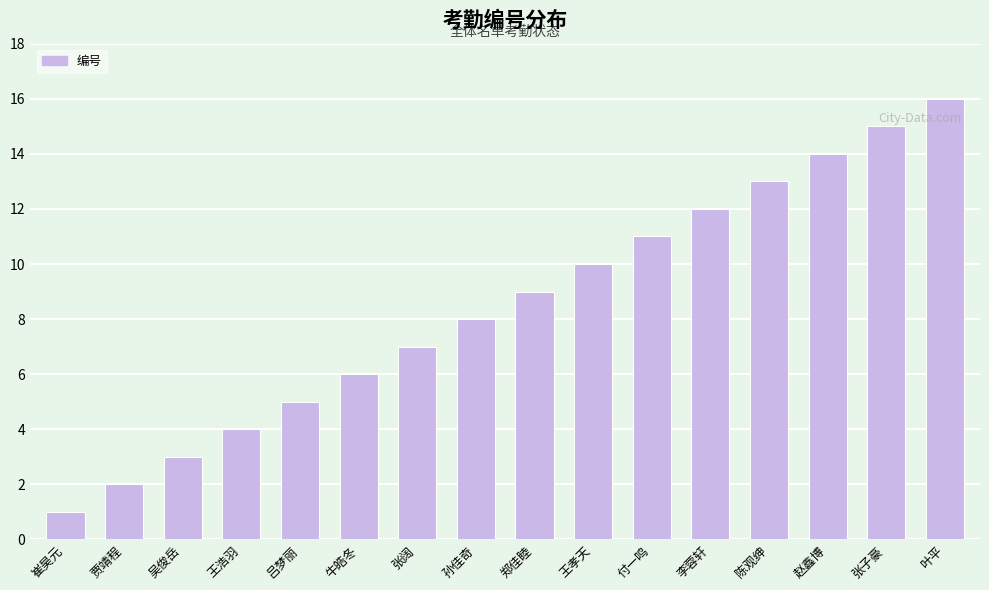

What is the ratio of the value at 孙佳奇 to the value at 贾靖程?

4.0